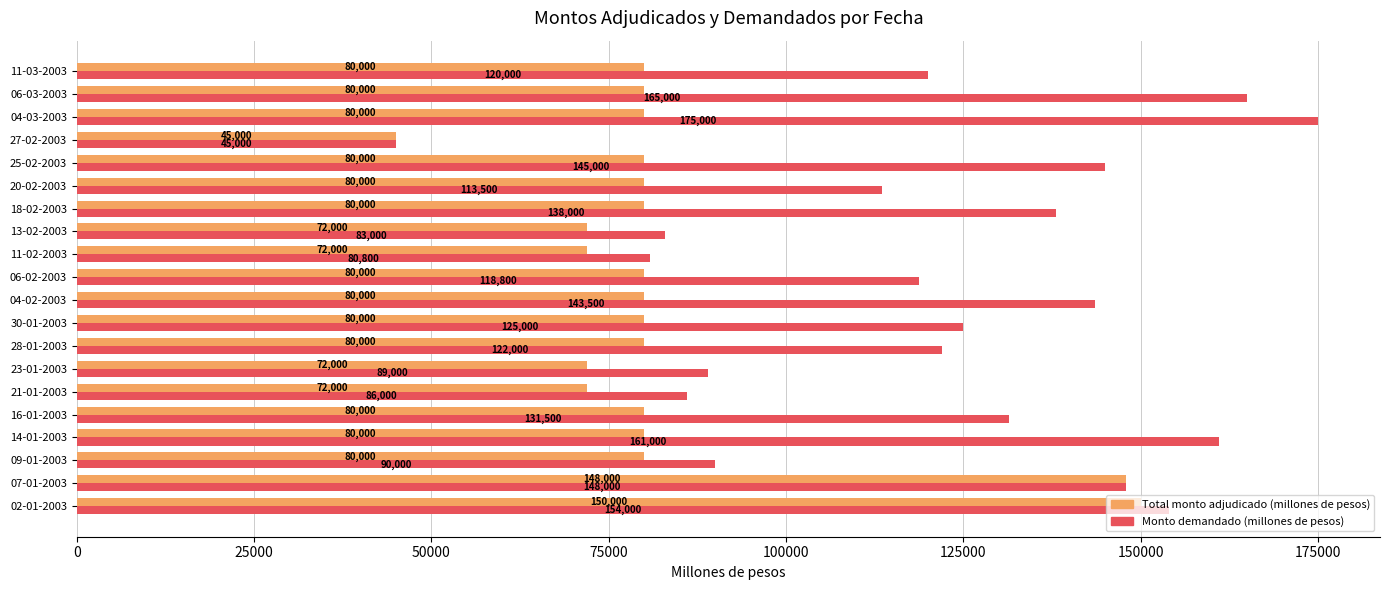

Rank the series at 11-03-2003 from highest to lowest value.

Monto demandado (millones de pesos), Total monto adjudicado (millones de pesos)